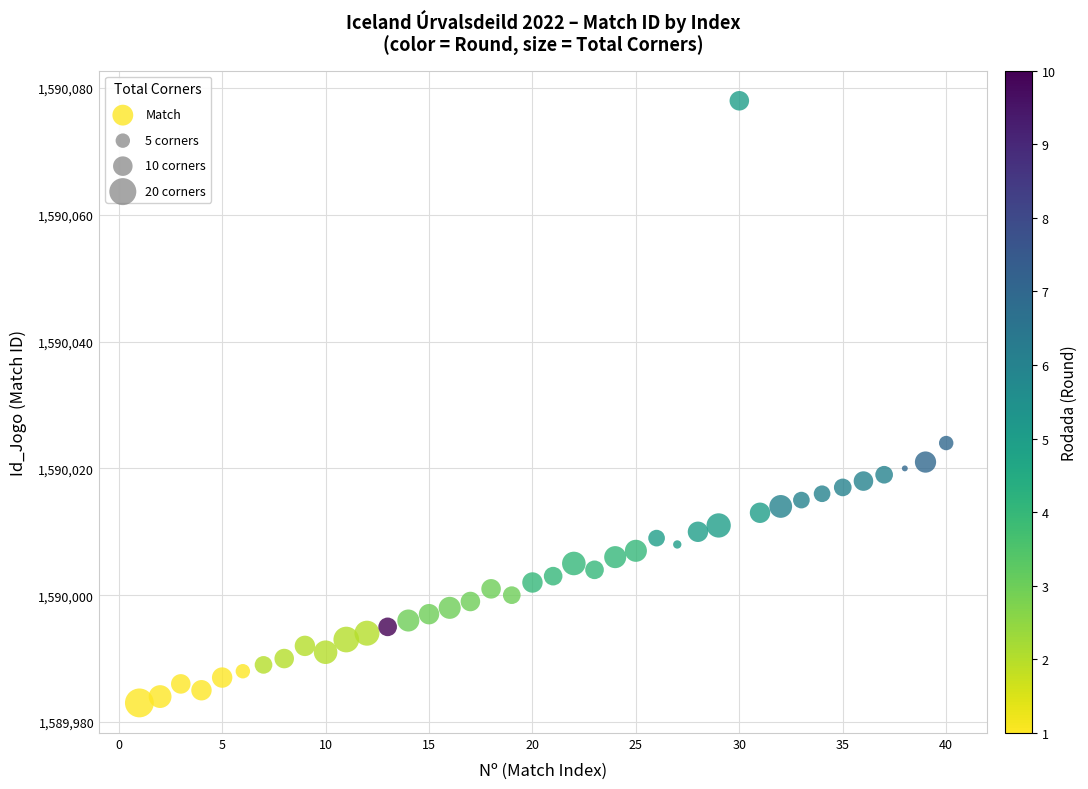

What Y value in the scatter plot is closest to 1590030?

1590024